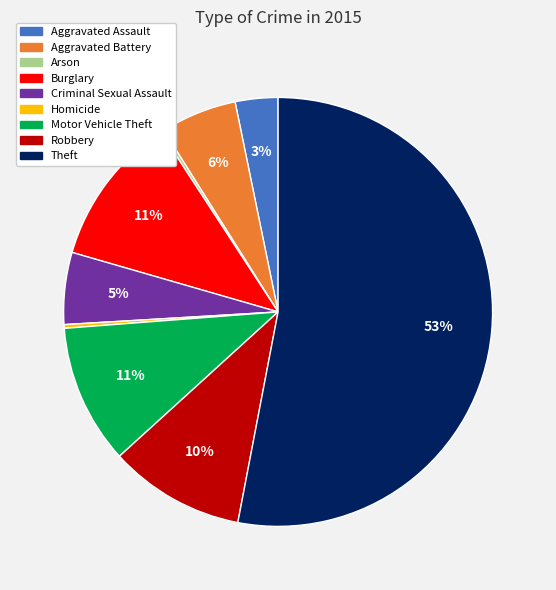

Which category has the biggest portion of the pie?

Theft